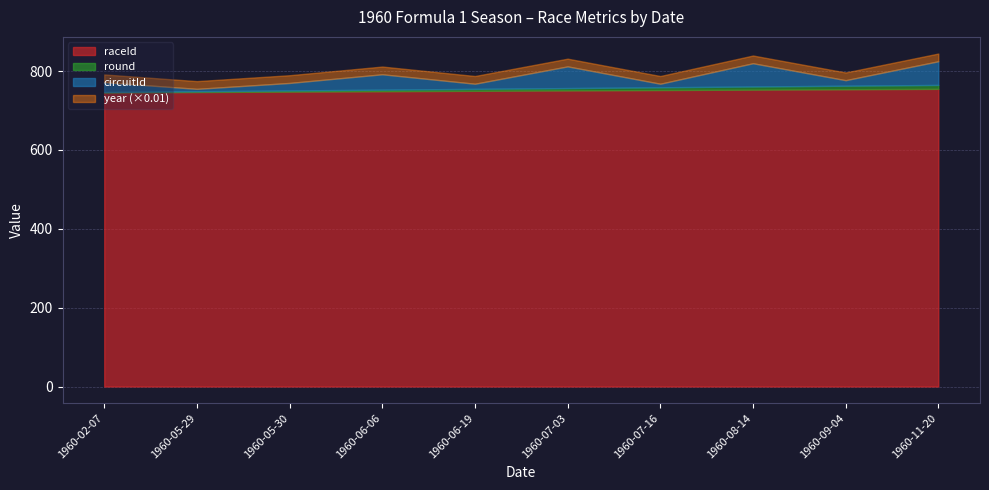

What is the spread (max minus min) of values at 1960-07-16?

1953